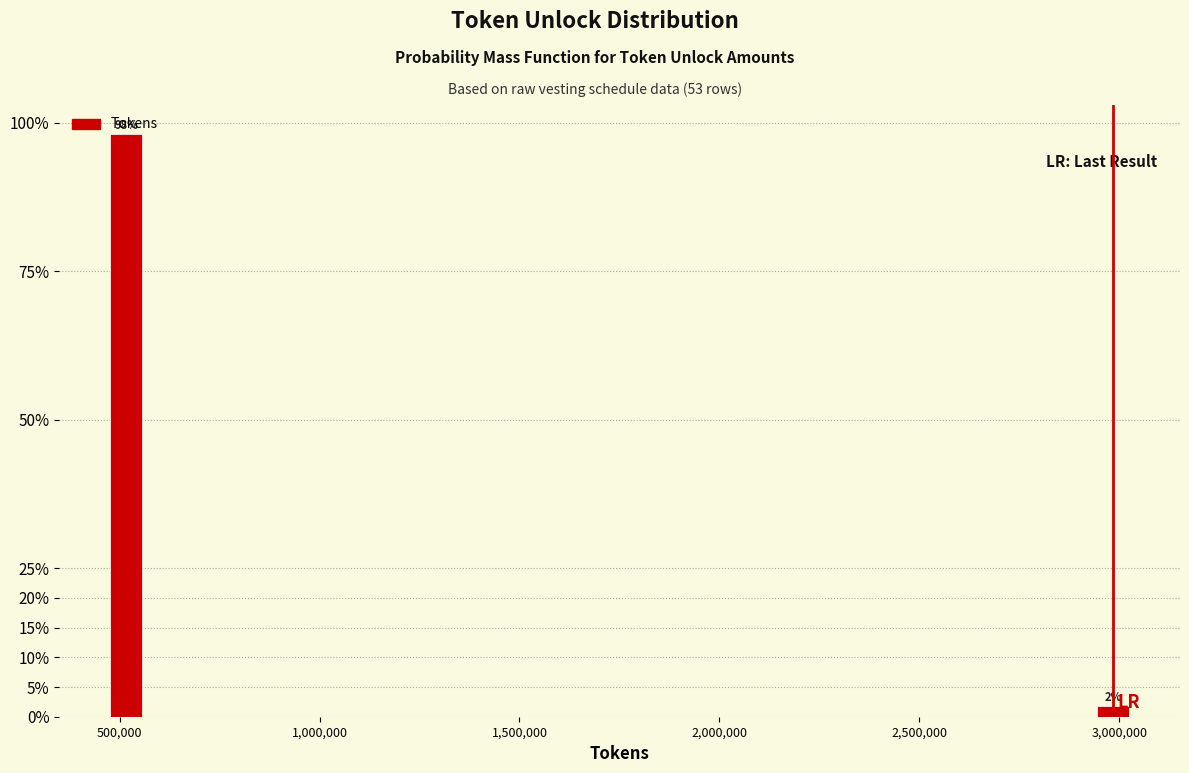

What is the maximum value shown in the chart?

98.1